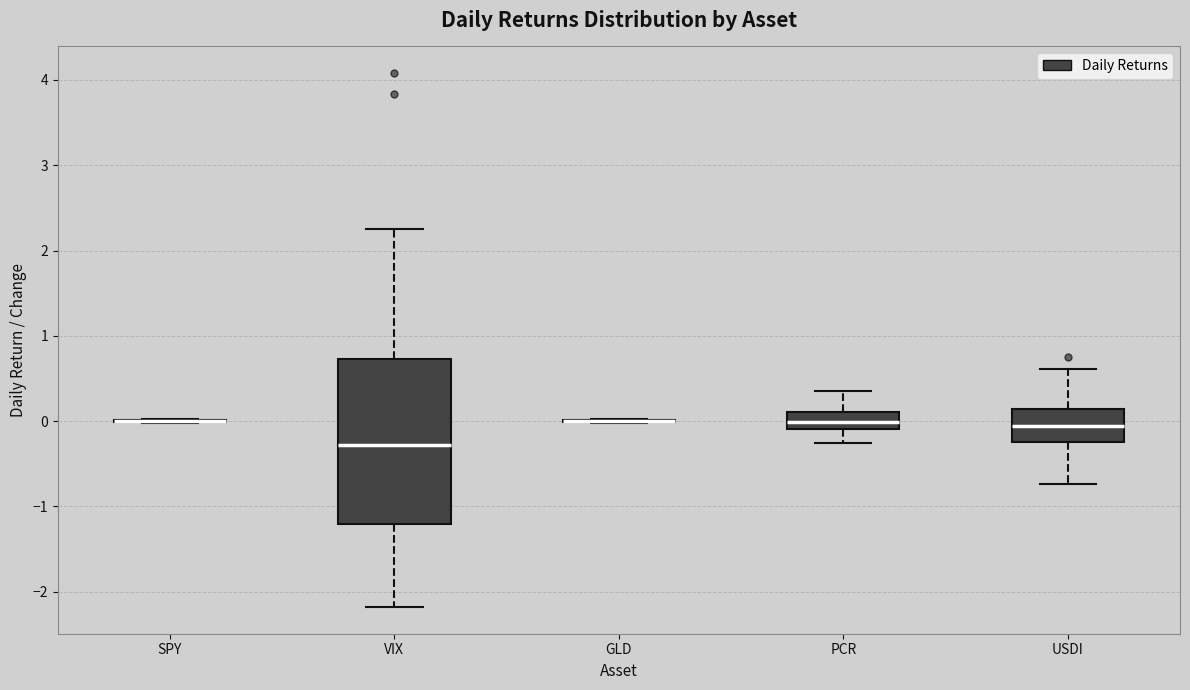

Reading left to right, transcribe this box plot: for each box, give where its median line is, the range the box spans, and where its two whiskers end, as read against the y-axis. The values are not printed on the chart, so give them approximately, as read against the axis.

SPY: box collapsed to a line at 0.0, whiskers 0.0 to 0.0
VIX: median -0.3, box -1.2 to 0.7, whiskers -2.2 to 2.3
GLD: box collapsed to a line at 0.0, whiskers 0.0 to 0.0
PCR: median 0.0, box -0.1 to 0.1, whiskers -0.3 to 0.4
USDI: median -0.1, box -0.2 to 0.1, whiskers -0.7 to 0.6